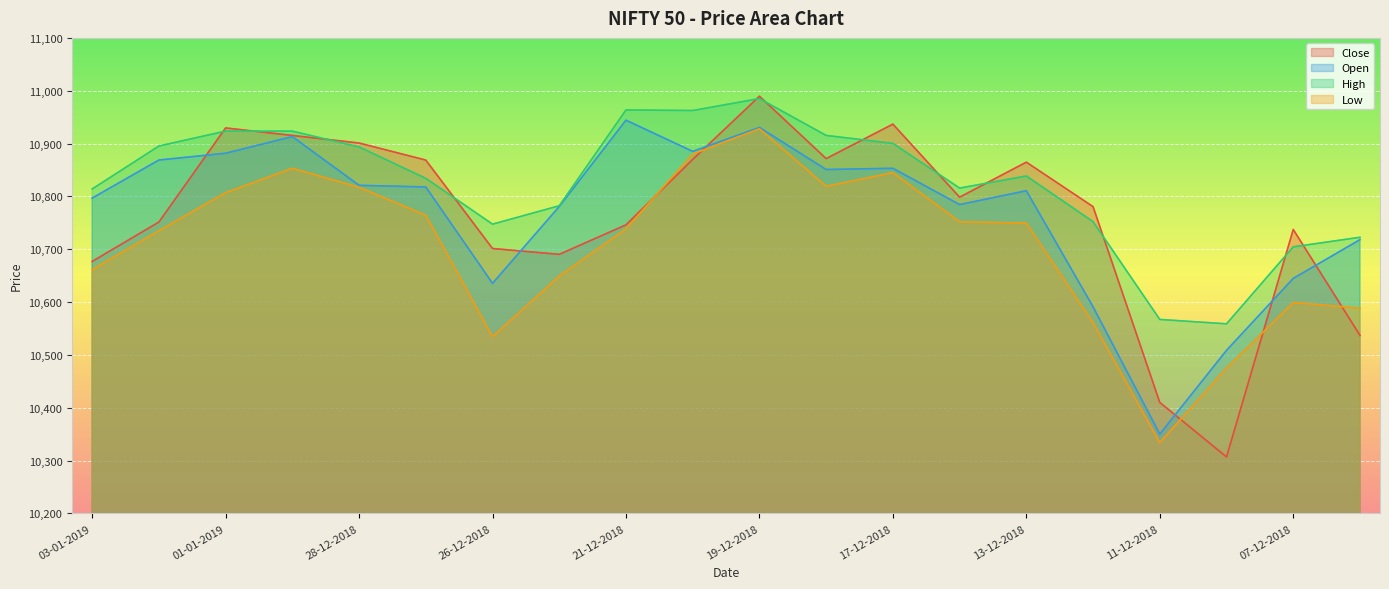

At how many categories does at least one series exceed 10840?

11